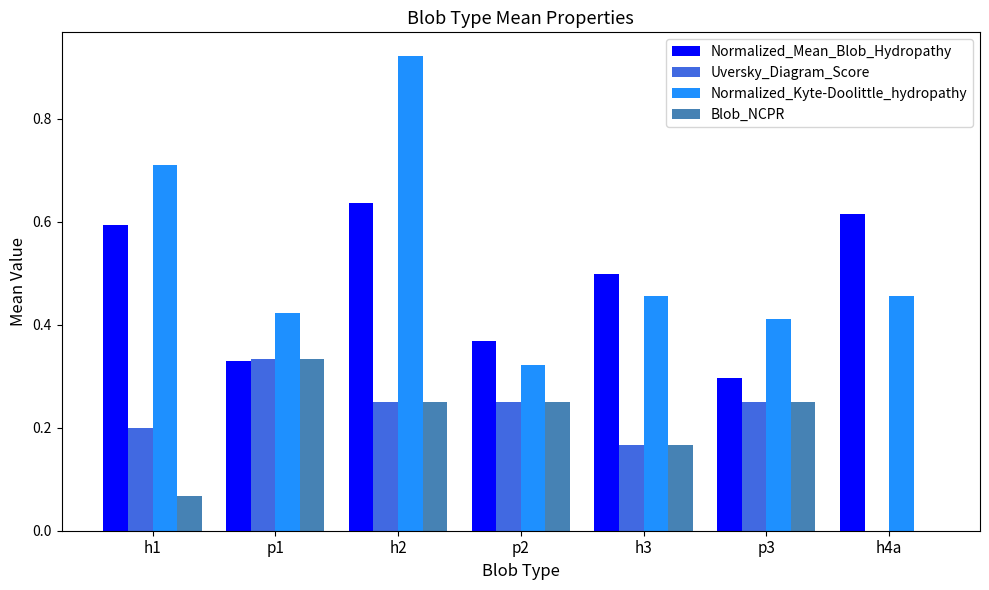

Are the bars grouped side by side (vs. stacked)?

Yes